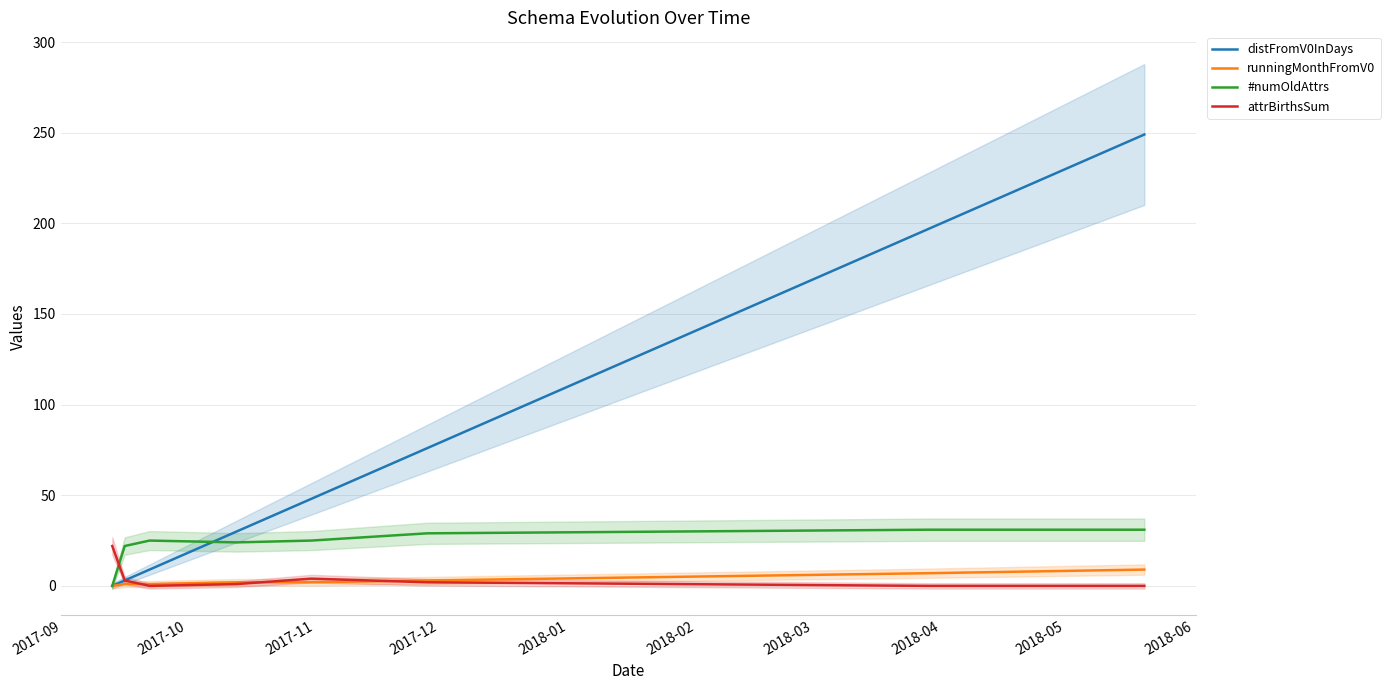

How many values in the attrBirthsSum series are below 1?

4